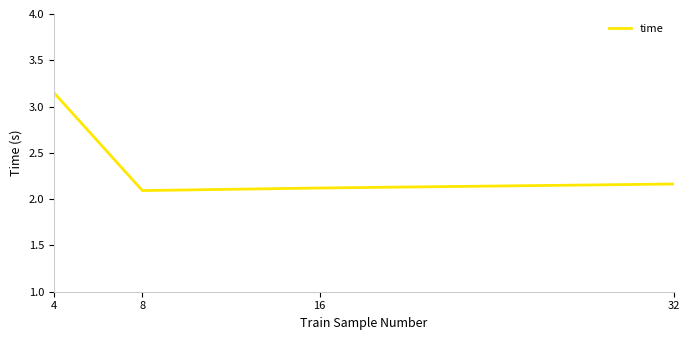

Rank the categories by value from highest to lowest.

4, 32, 16, 8